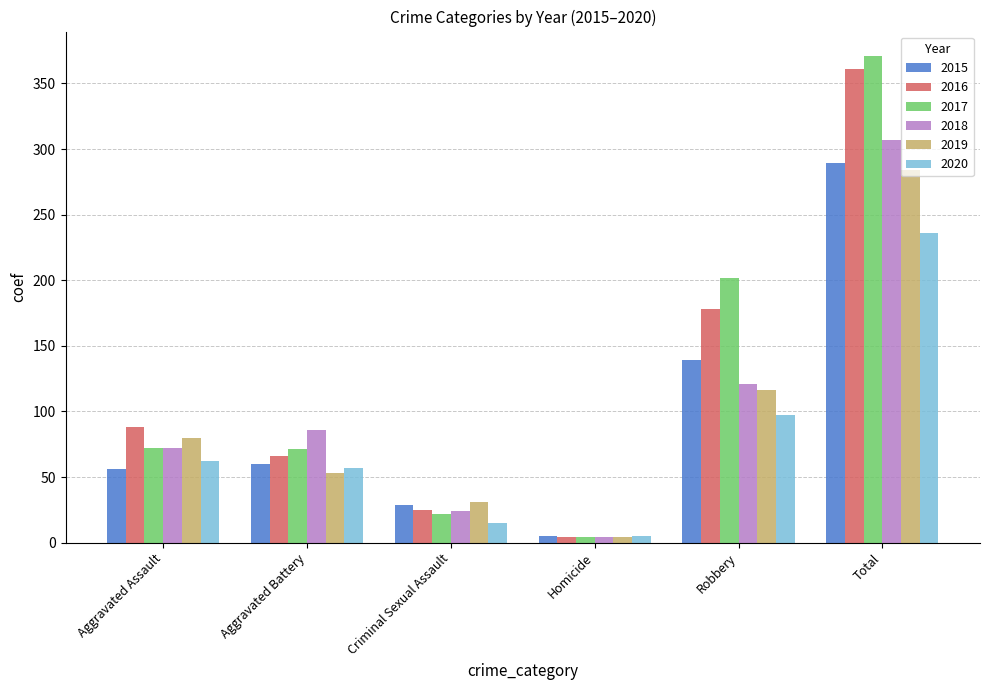

What is the maximum value shown in the chart?

371